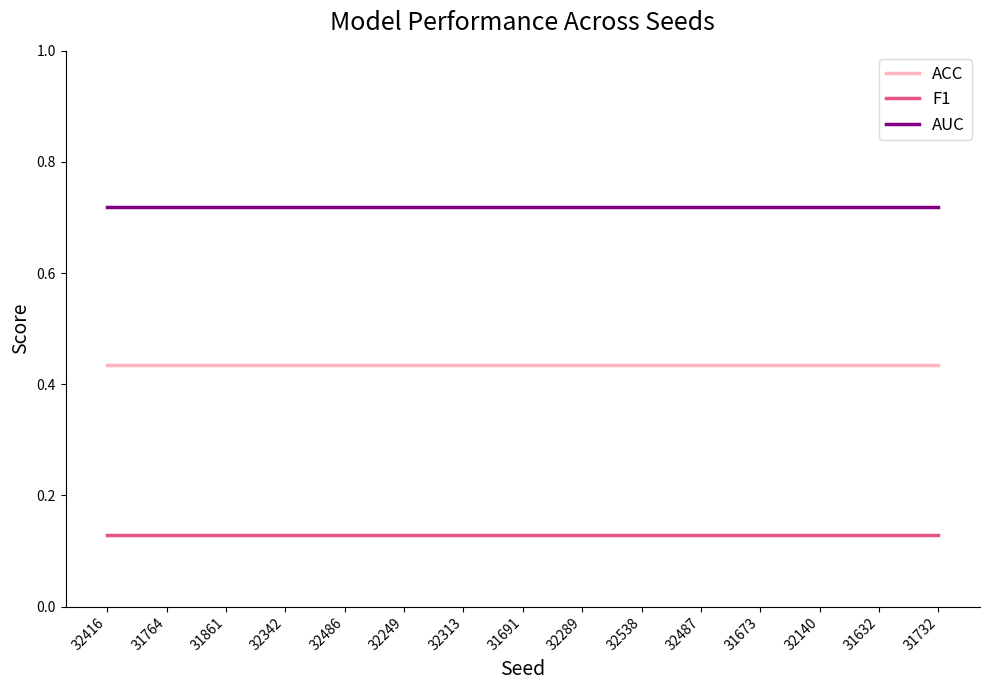

What position from the left is 32313?

7